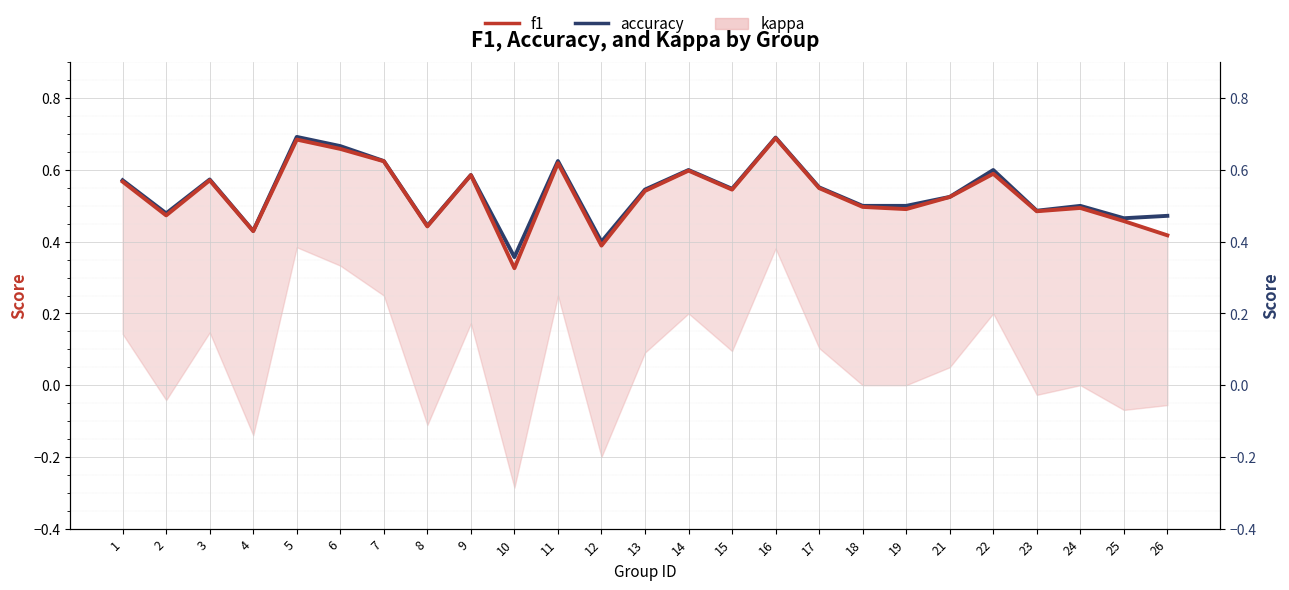

Rank the categories by accuracy value from highest to lowest.

5, 16, 6, 7, 11, 14, 22, 9, 3, 1, 17, 15, 13, 21, 18, 19, 24, 23, 2, 26, 25, 8, 4, 12, 10